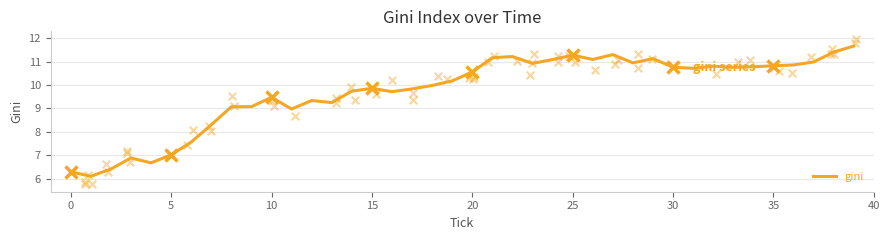

What is the maximum value for gini?

11.7